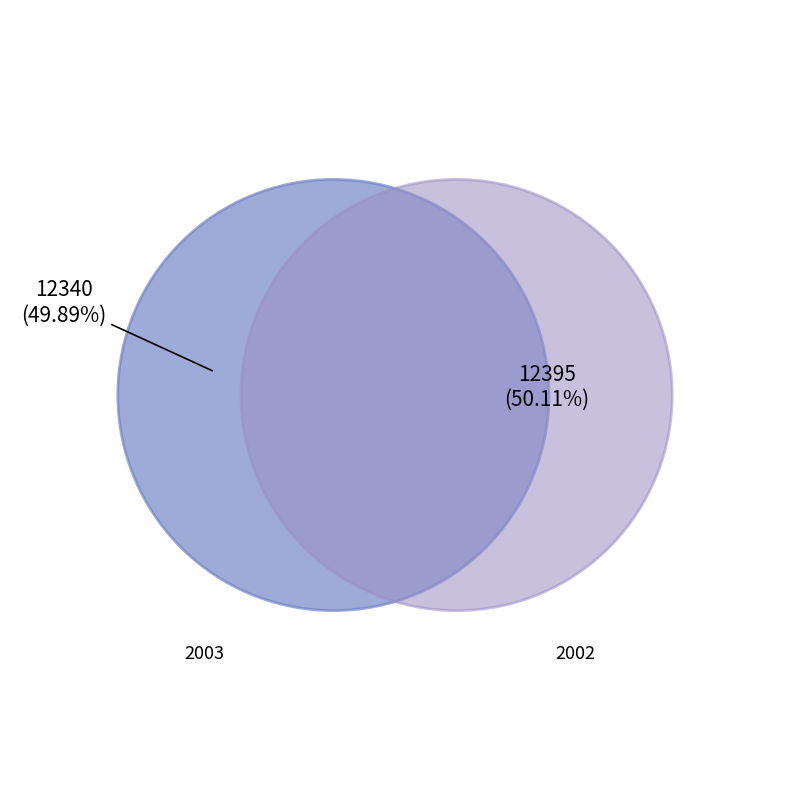

Is there a majority slice in this chart?

Yes